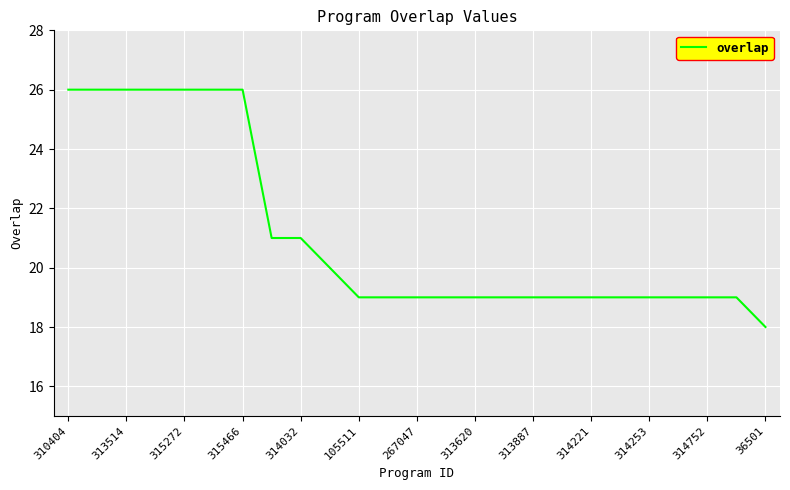

What is the difference between the maximum and minimum values?

8